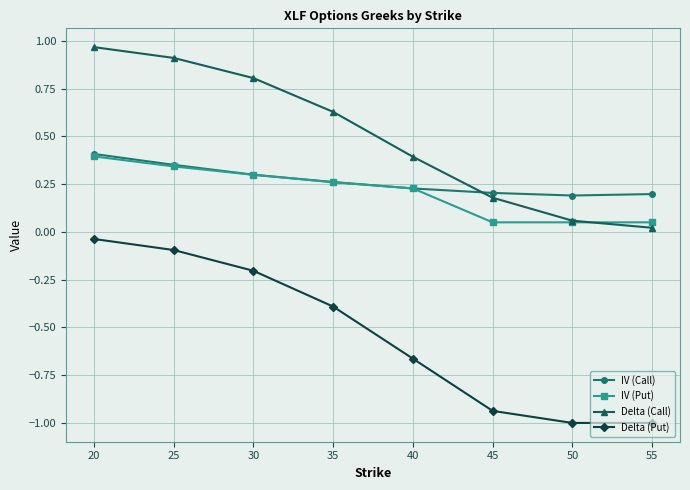

Which series has the largest total across all categories?

Delta (Call)